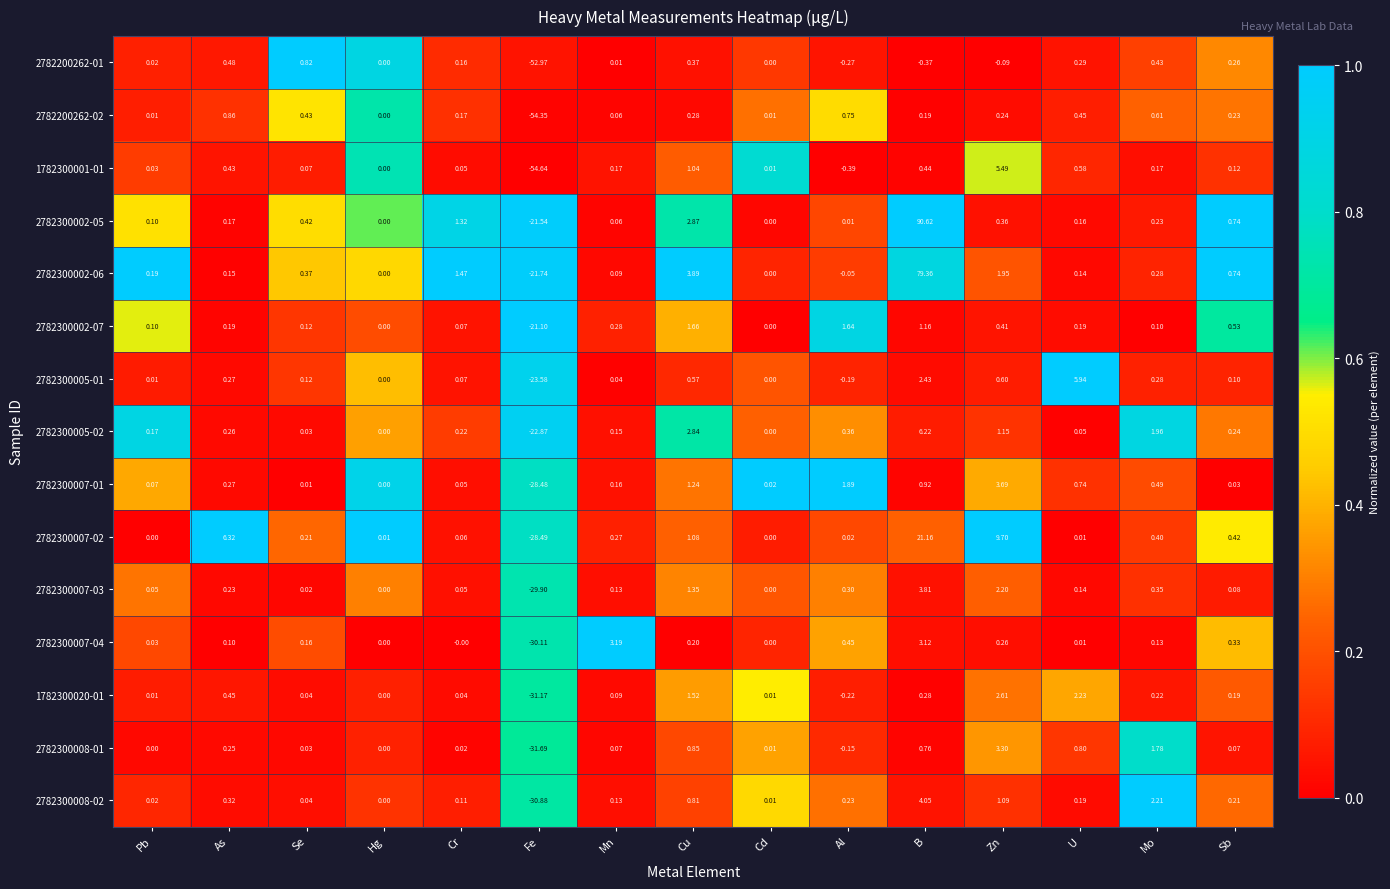

At which label does 2782200262-01 first exceed 0?

Pb